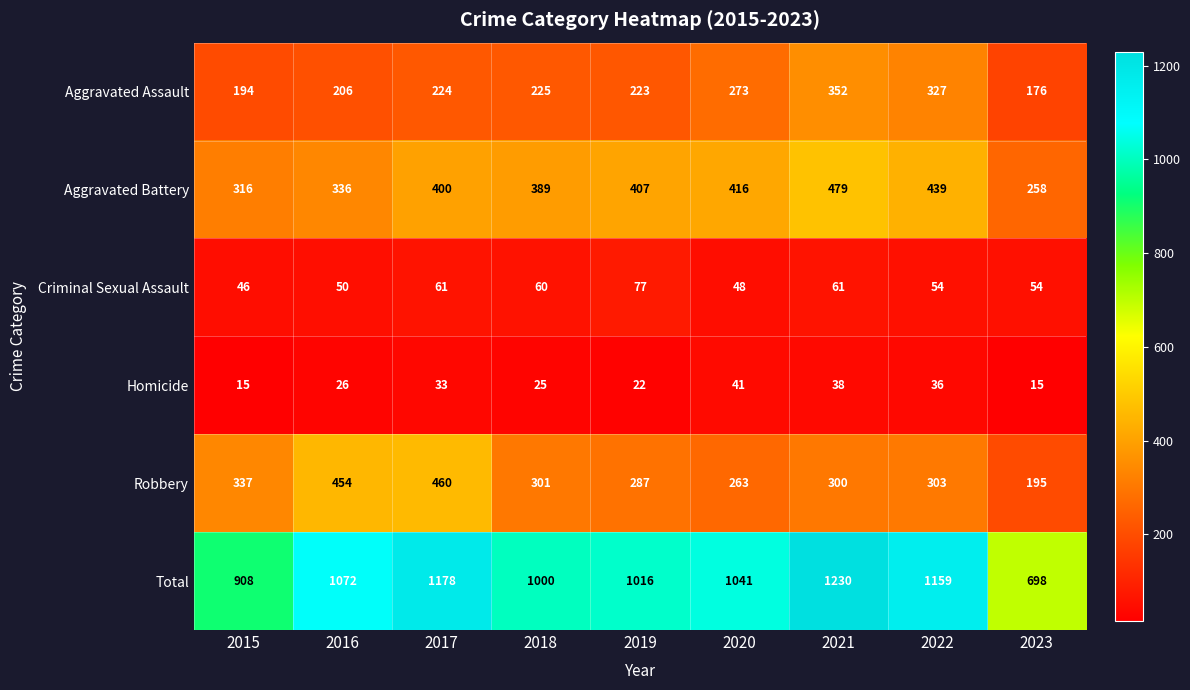

Which series has the largest total across all categories?

Total